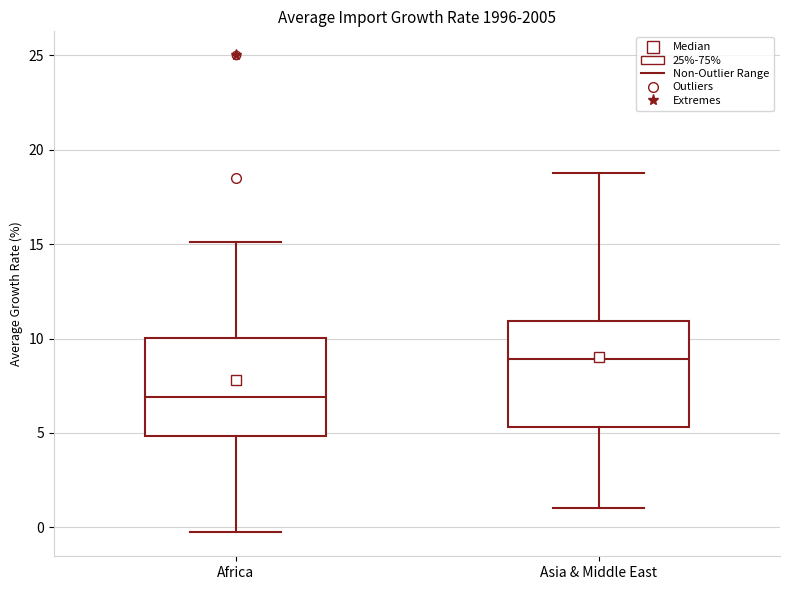

Which box's median line is the highest?

Asia & Middle East